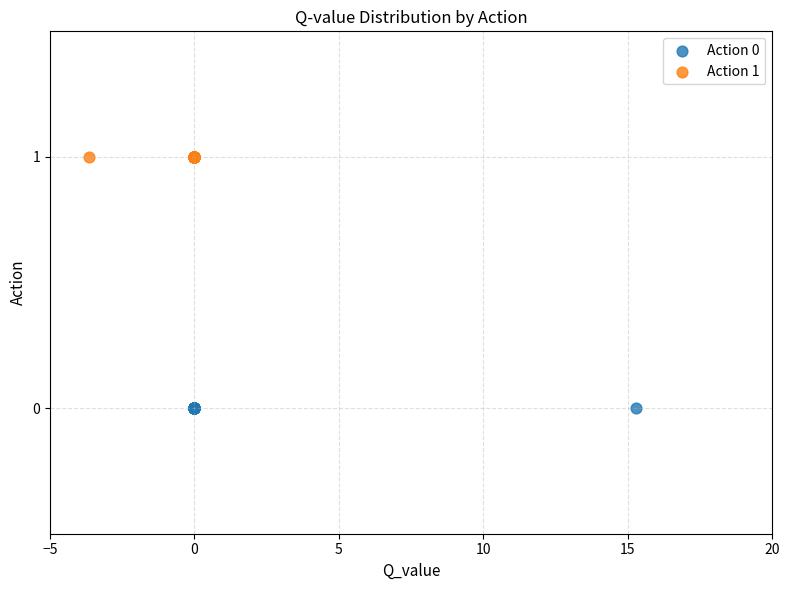

Which series contains the lowest Y value?

Action 0